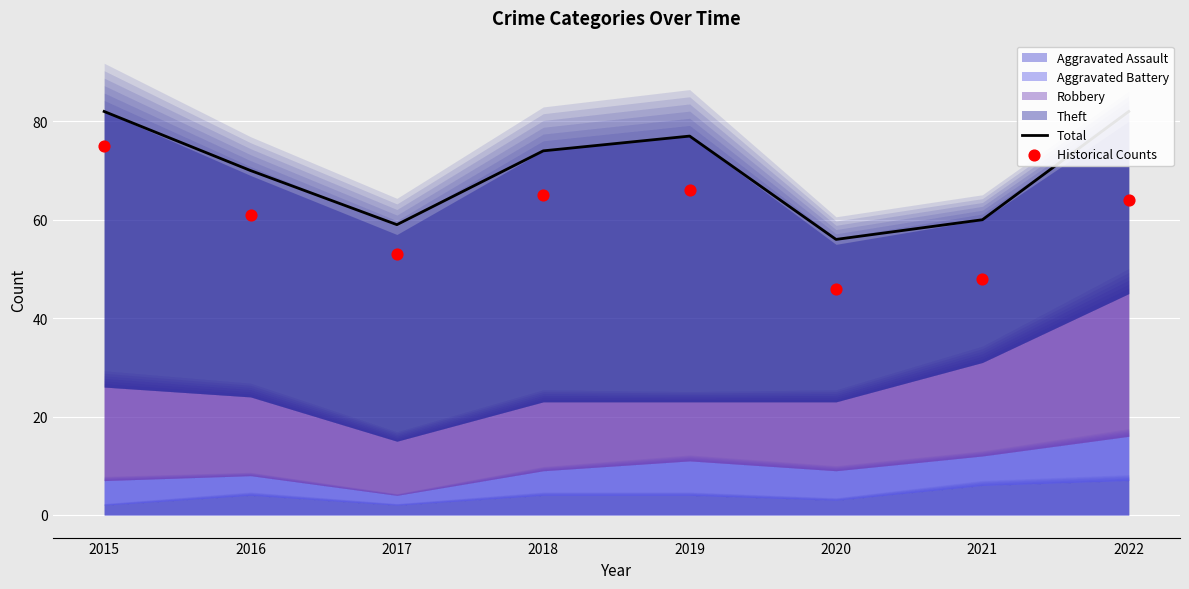

At how many categories does at least one series exceed 57?

7